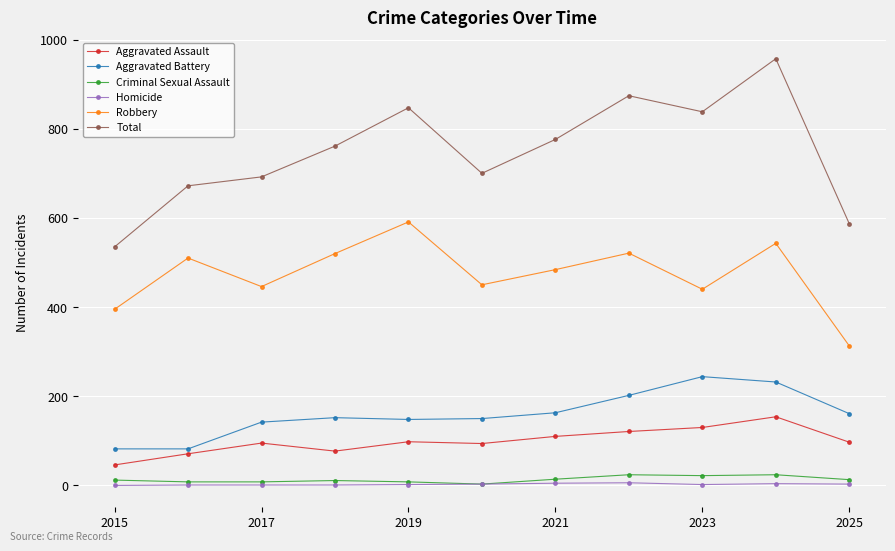

True or false: Homicide has more than 0 points higher than both neighbors.

True